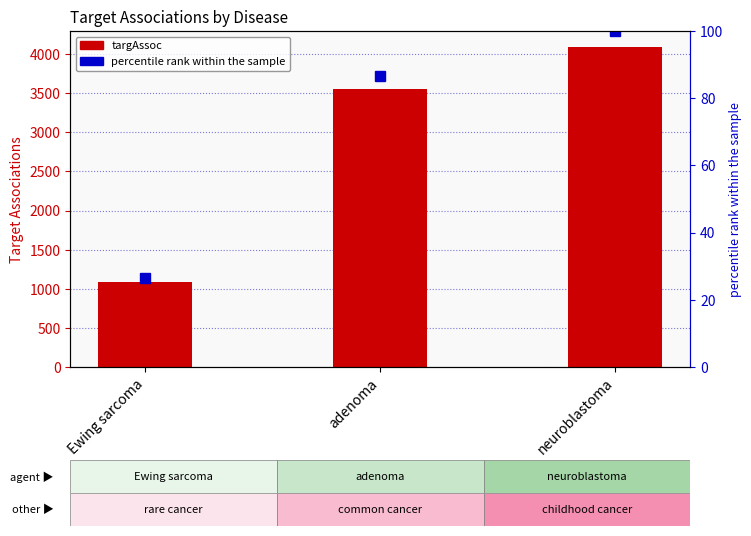

Reading right to left, transcribe all the data shown in this chart.

targAssoc: neuroblastoma=4092.0	adenoma=3549.0	Ewing sarcoma=1085.0
percentile rank within the sample: neuroblastoma=100.0	adenoma=86.7	Ewing sarcoma=26.5